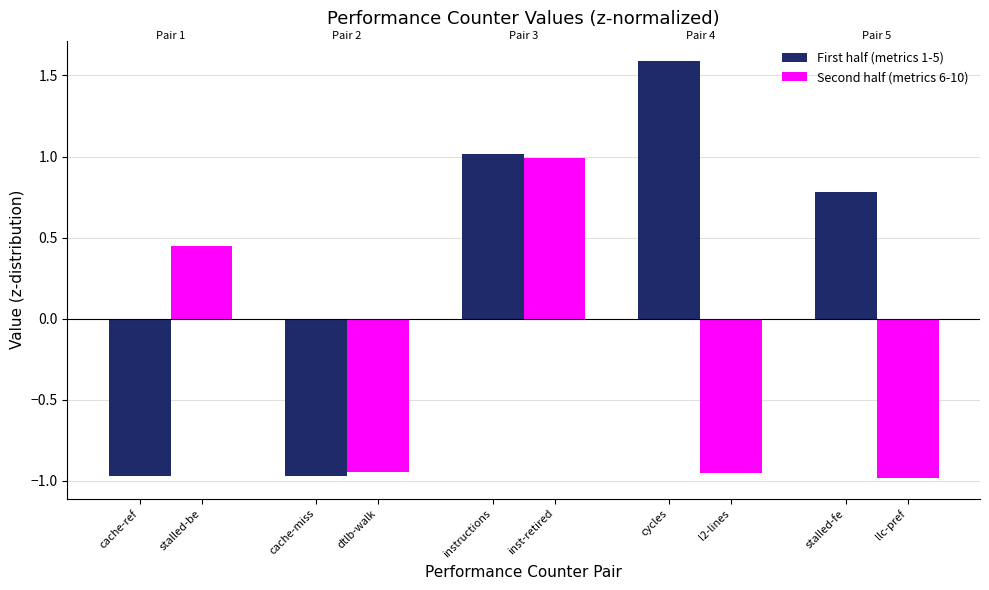

How many bars are there in each group?

2